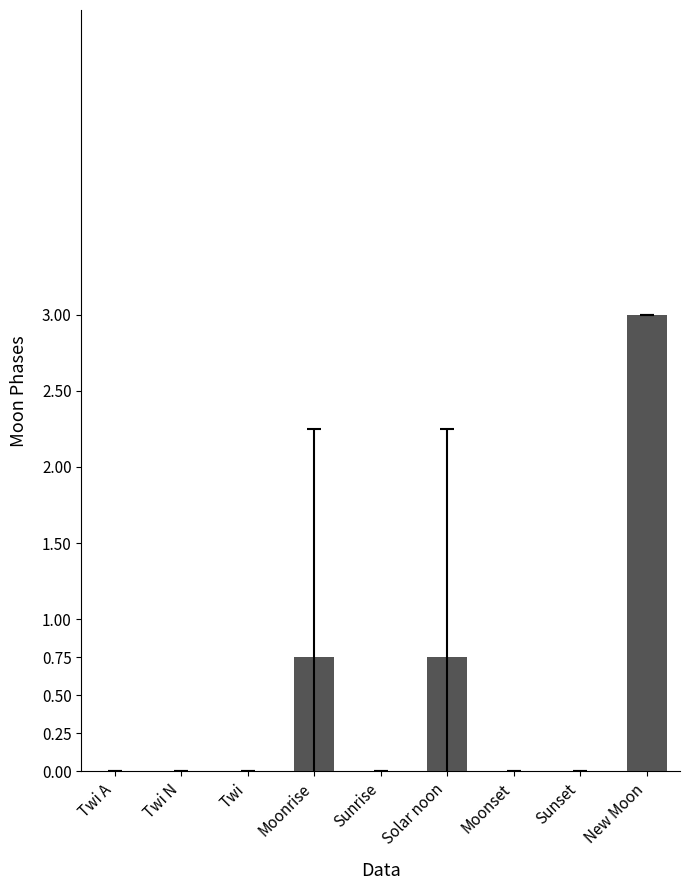

Is it true that the value at Twi is 0.0?

True